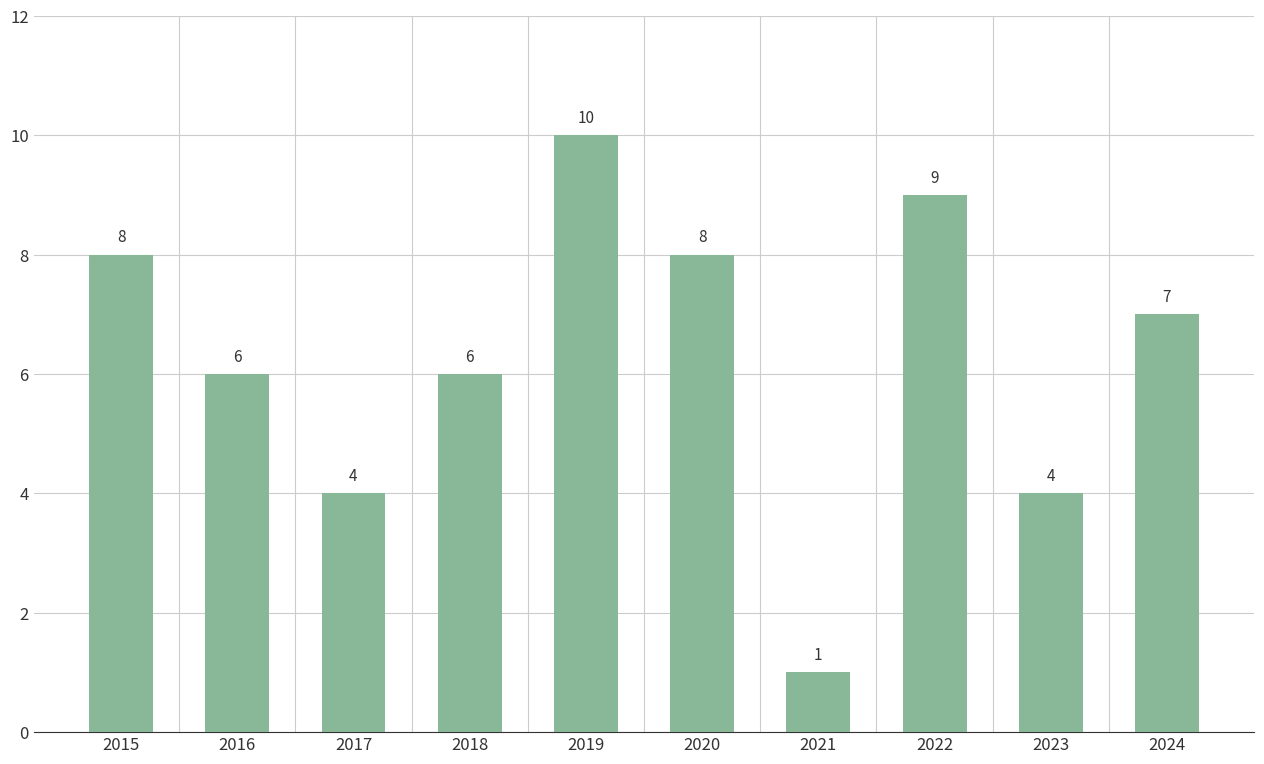

The value at 2022 is 9. True or false?

True